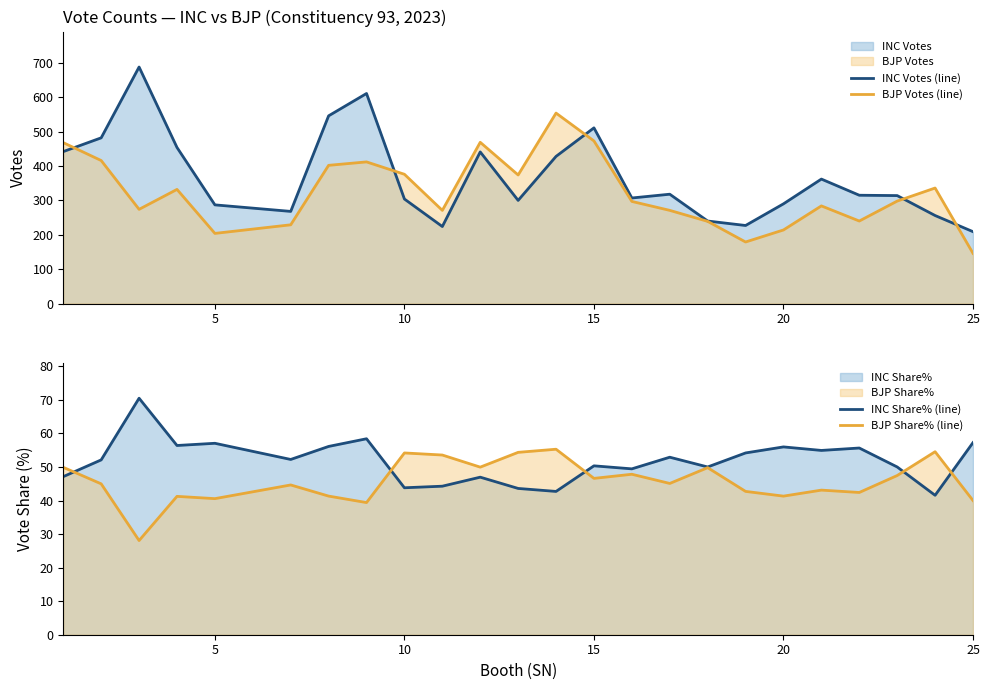

What is the maximum value for INC Votes (line)?

688